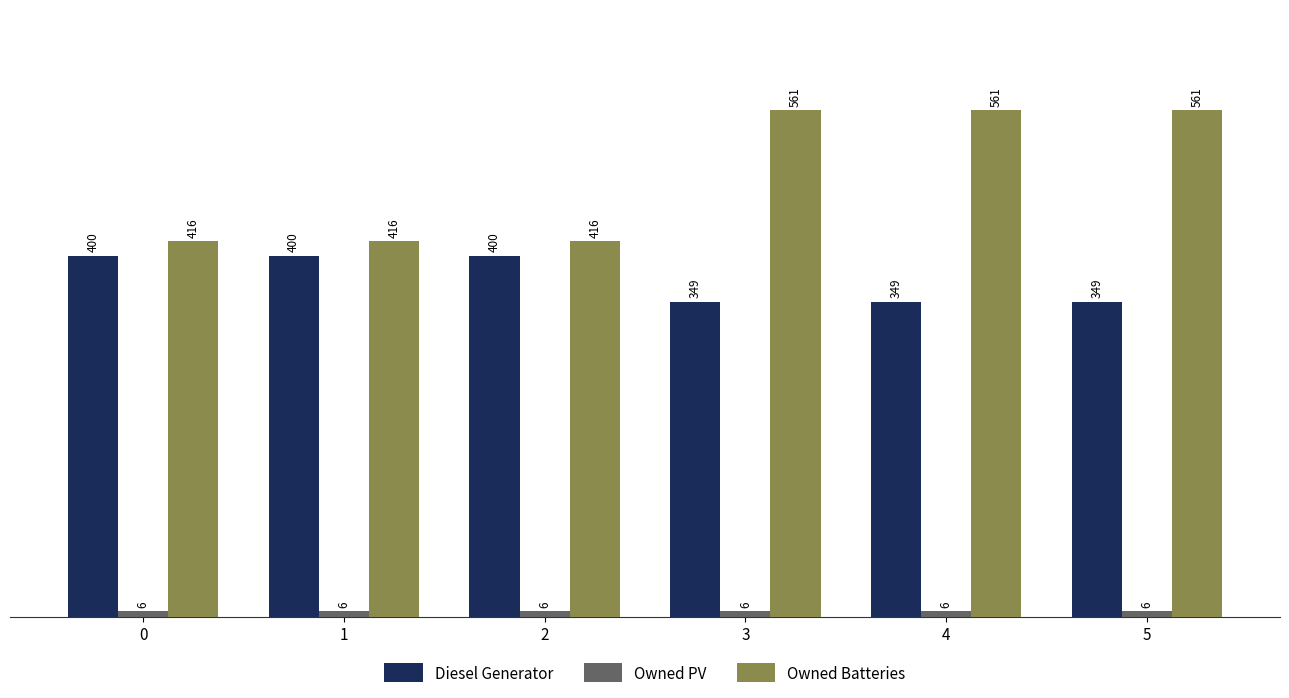

Does the chart contain any negative values?

No